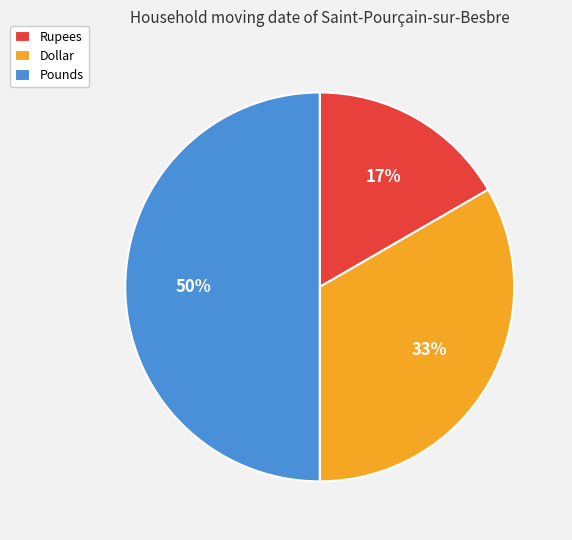

Is the sum of Rupees and Pounds greater than half?

Yes